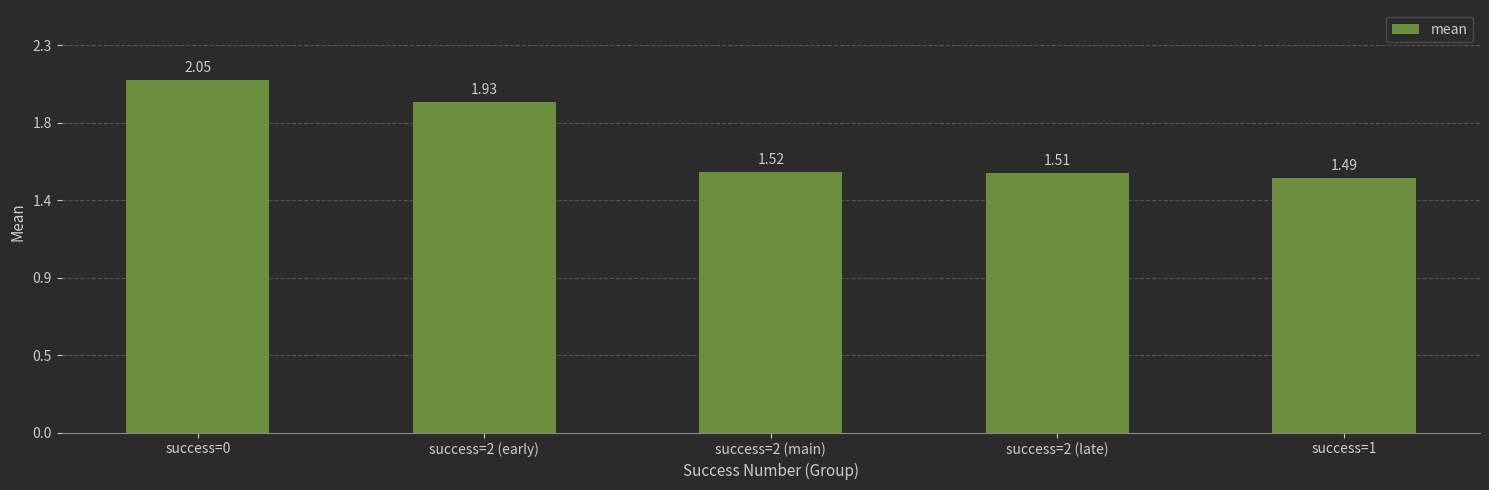

What is the minimum value shown in the chart?

1.5